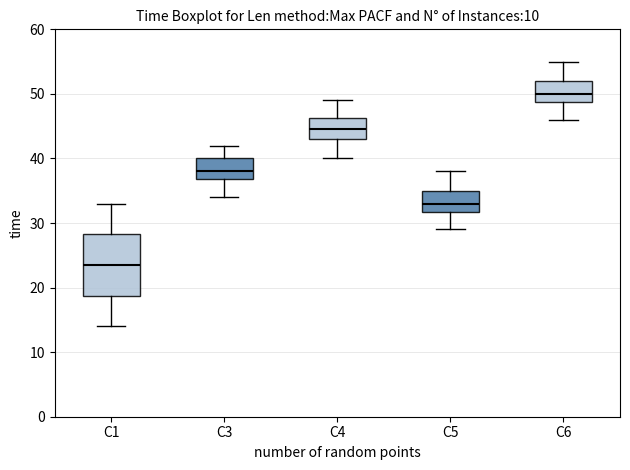

Which box is the tallest, from its lower edge to its upper edge?

C1